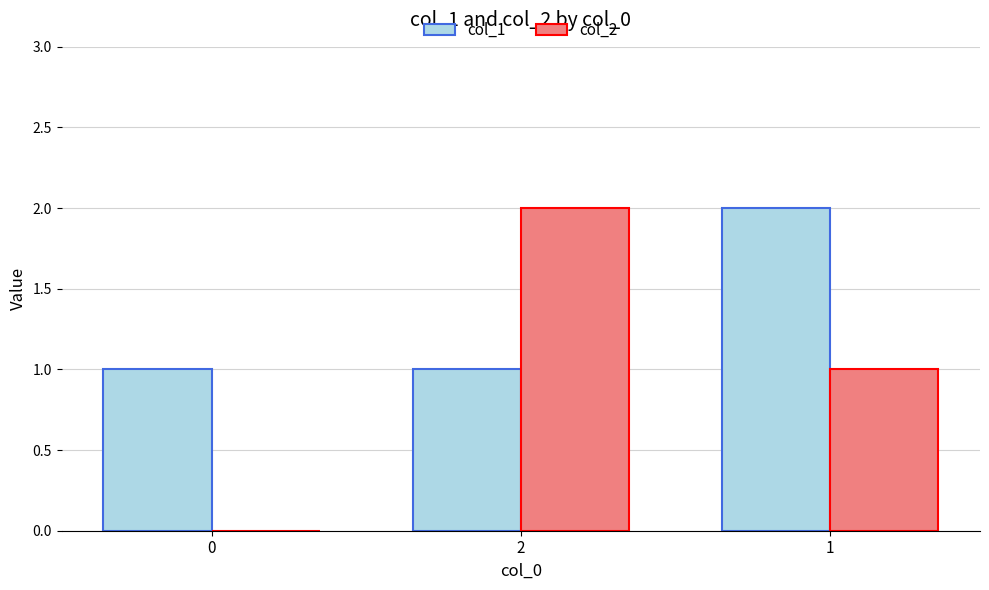

Reading right to left, list all the values displayed in this chart.

col_1: 1=2	2=1	0=1
col_2: 1=1	2=2	0=0